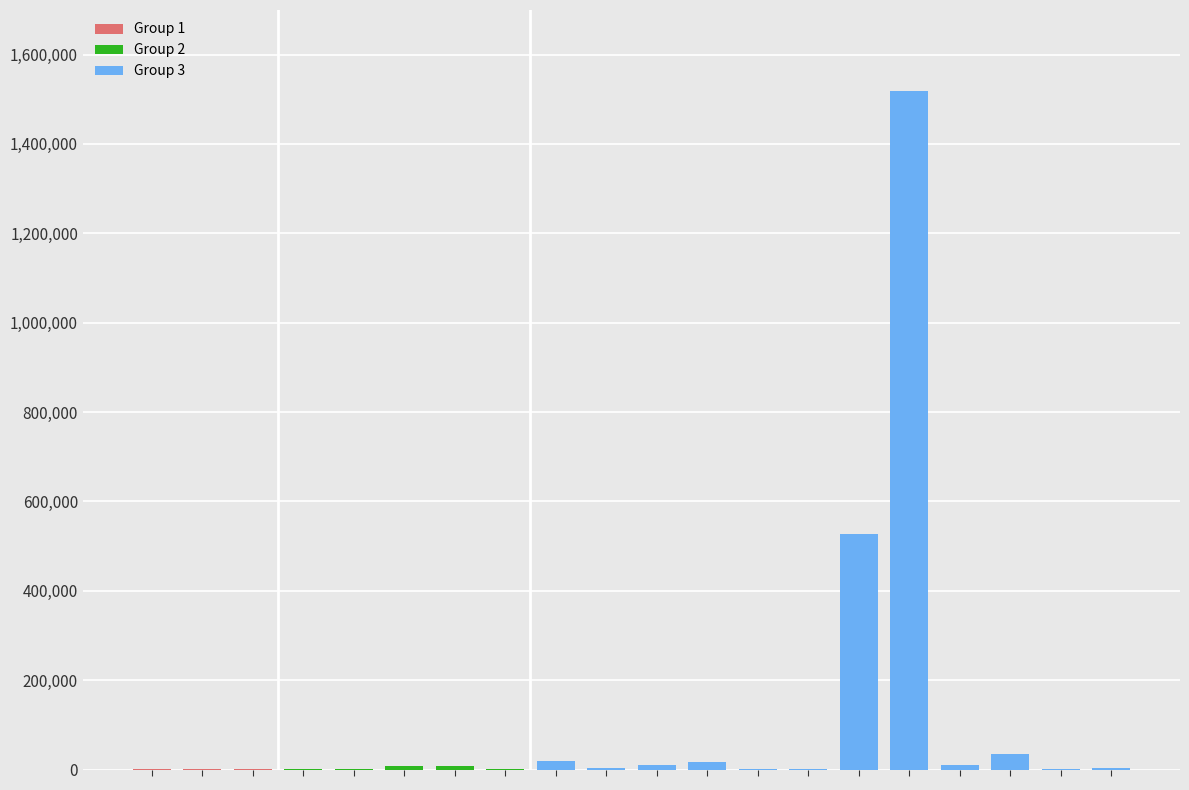

Are the bars grouped side by side (vs. stacked)?

No